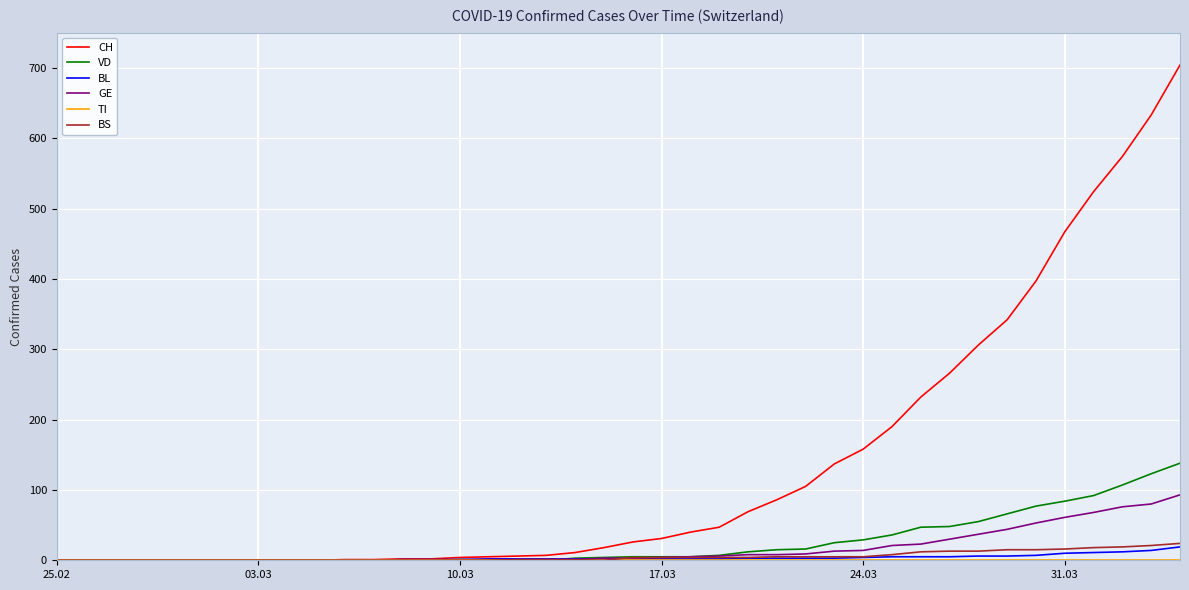

What is the greatest value displayed?

704